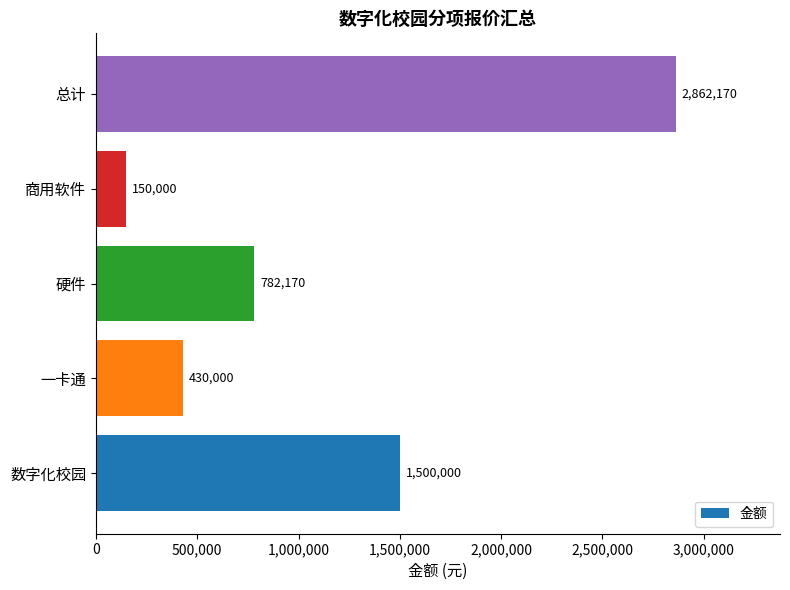

What is the change in value from 一卡通 to 总计?

+2432170